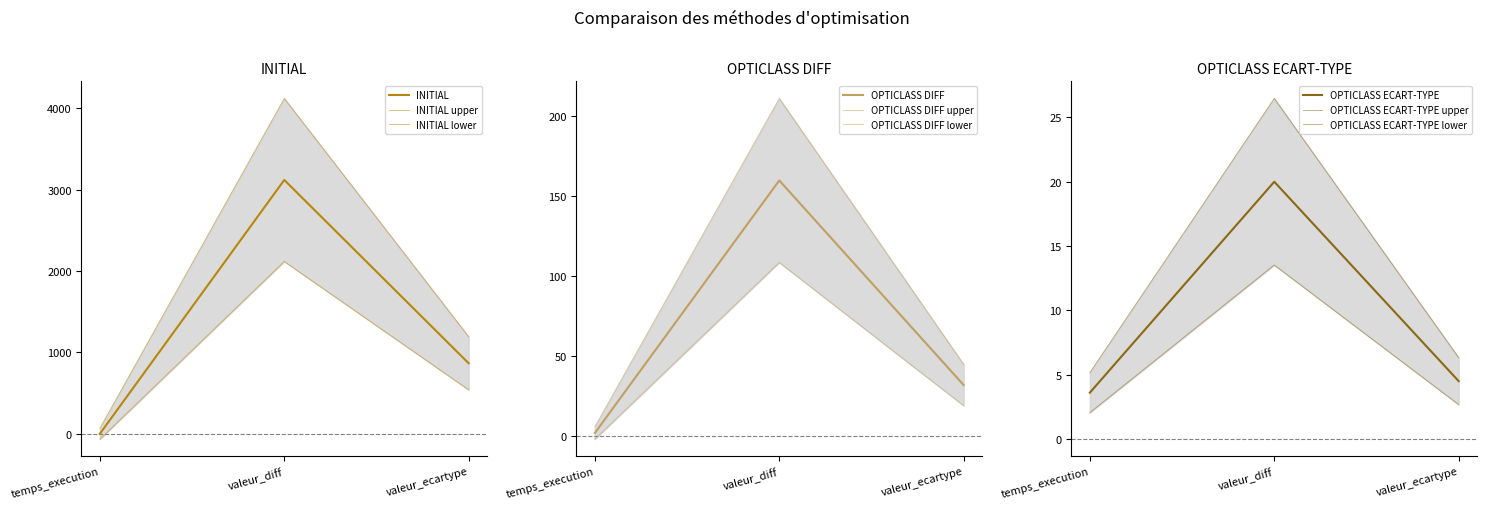

What position from the left is temps_execution?

1